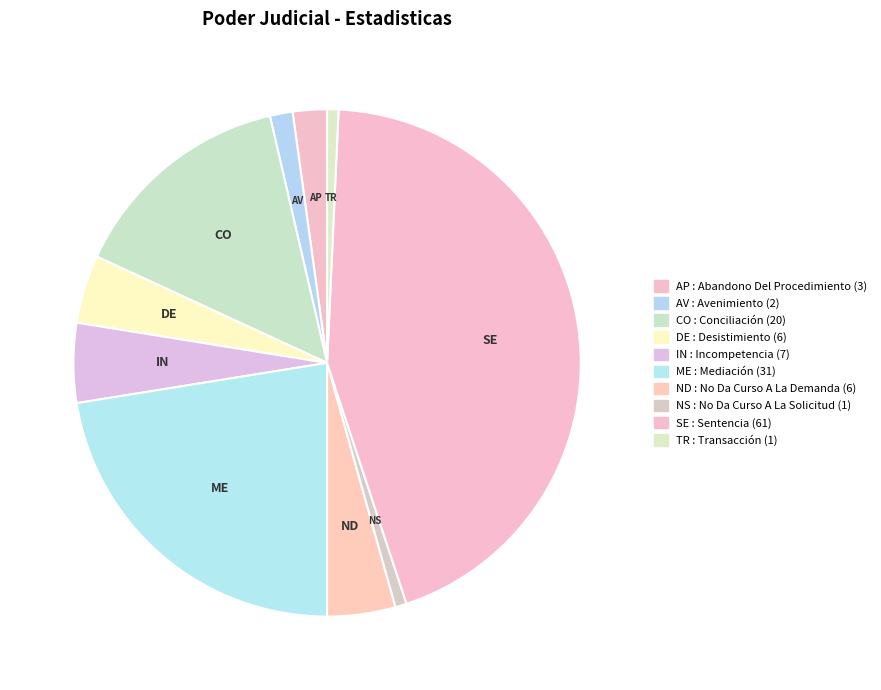

How many segments does this pie chart have?

10